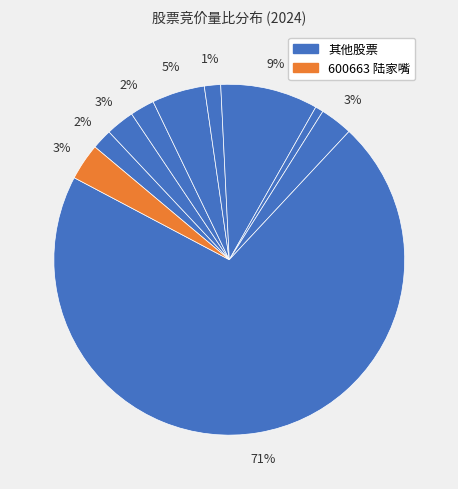

How many slices are in this pie chart?

10